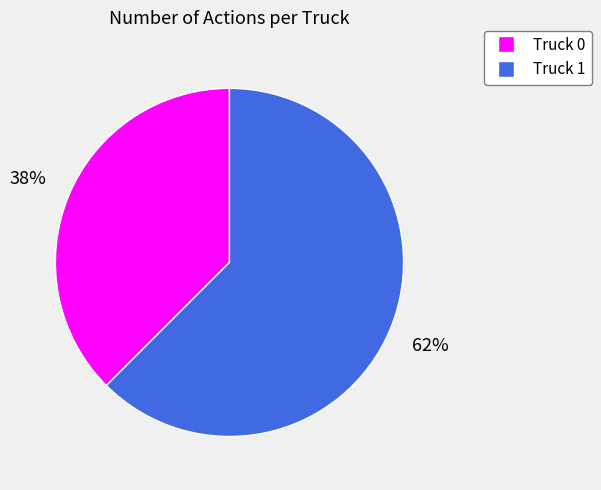

Is Truck 1 the majority of the pie?

Yes